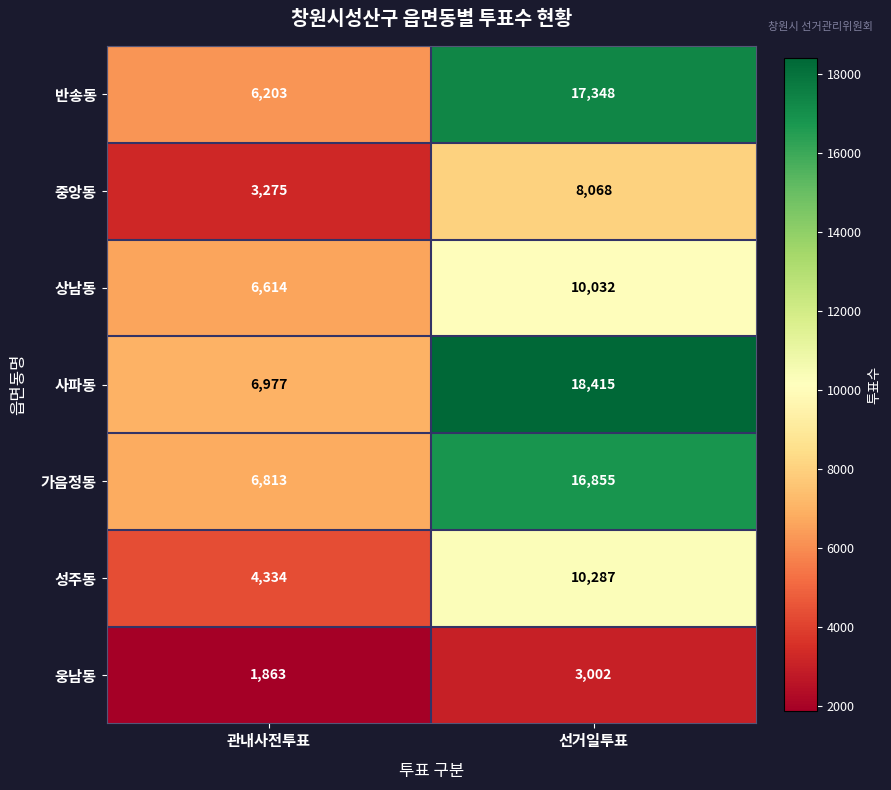

Which label corresponds to the smallest value in the chart?

관내사전투표